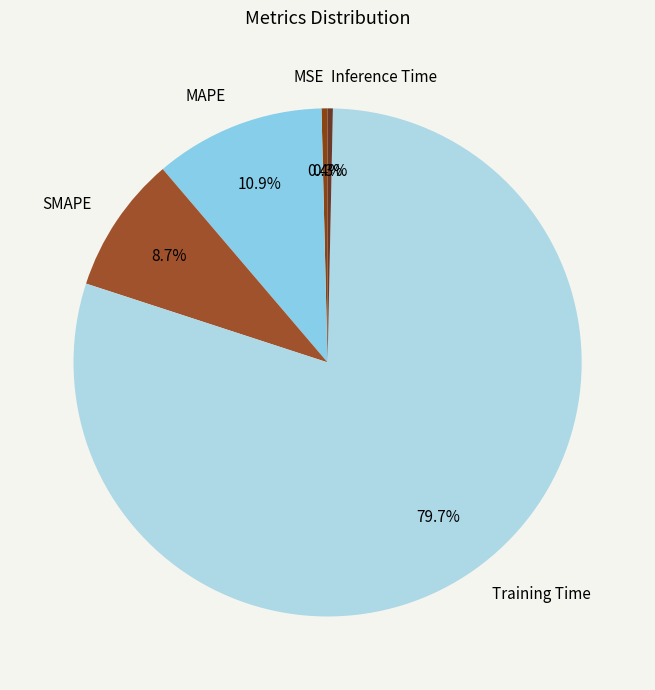

Does Training Time account for over 50% of the chart?

Yes